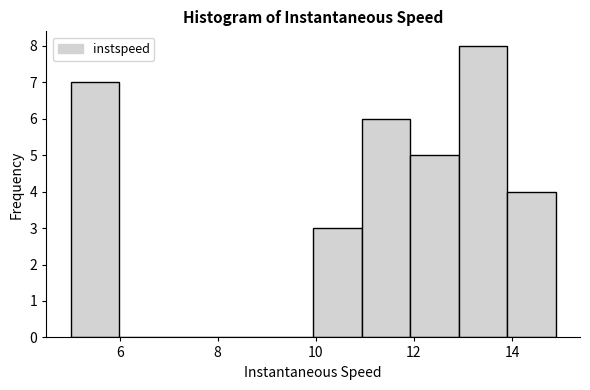

Reading left to right, transcribe this chart: for each bar, give the range it covers on the x-axis and its height. Neither the bar edges nor the heights are printed on the chart, so give them approximately, as read against the axes.

5.0 to 6.0: 7
6.0 to 7.0: 0
7.0 to 8.0: 0
8.0 to 9.0: 0
9.0 to 10.0: 0
10.0 to 11.0: 3
11.0 to 12.0: 6
12.0 to 13.0: 5
13.0 to 14.0: 8
14.0 to 14.8: 4